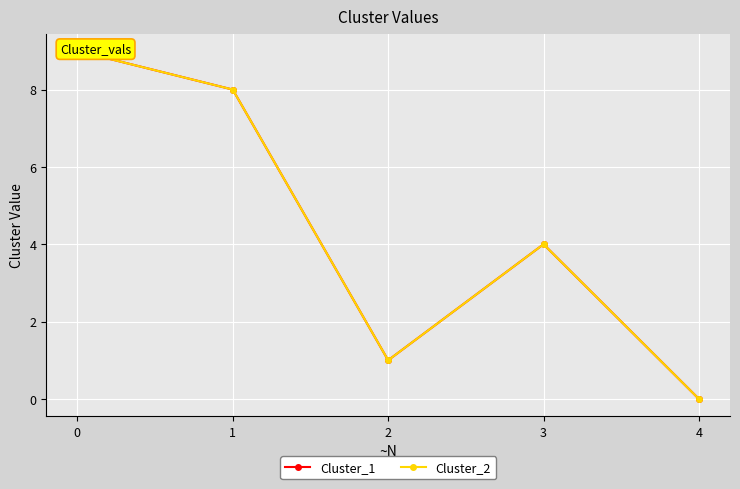

What is the difference between the maximum and minimum values in the Cluster_1 series?

9